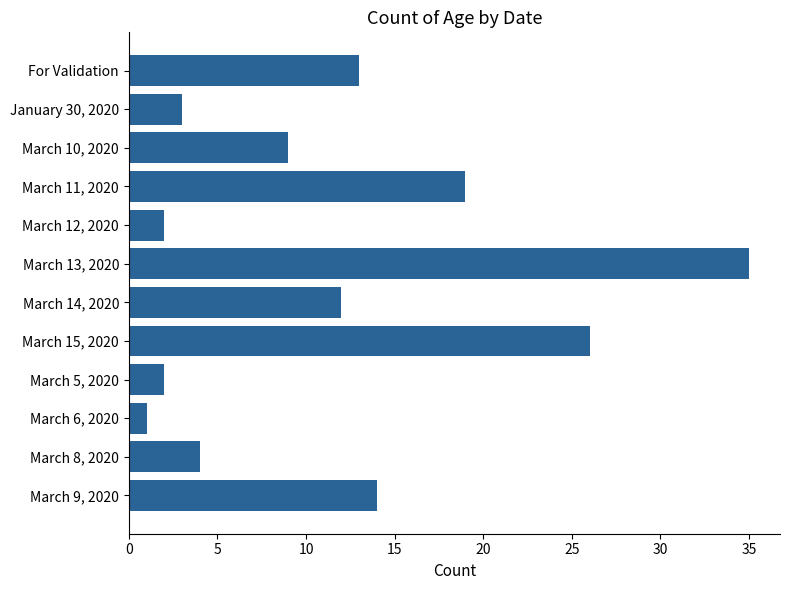

True or false: the data shows 12 at March 14, 2020.

True